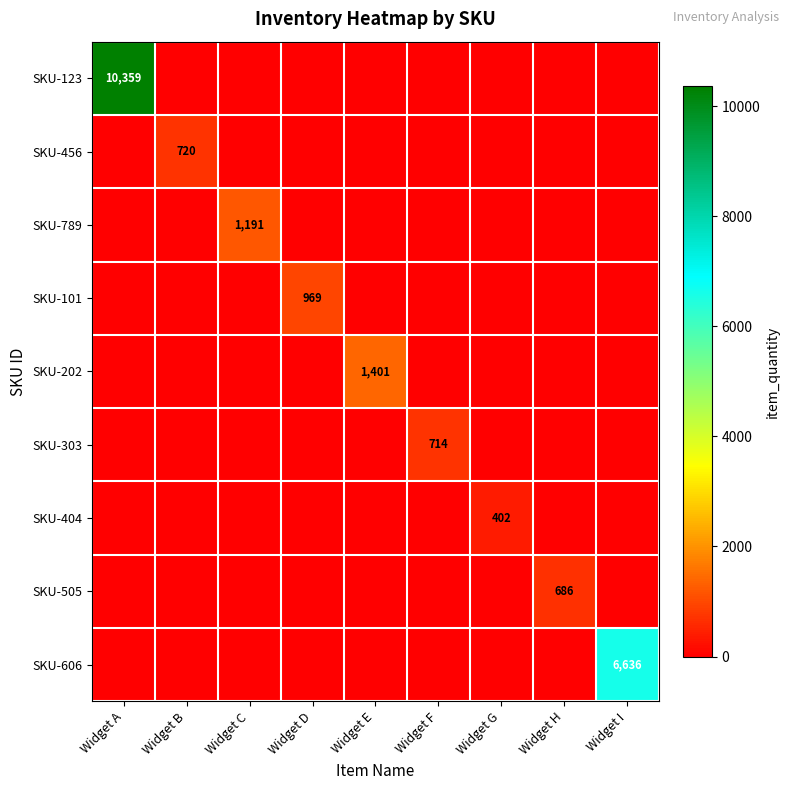

True or false: SKU-303 has a value of 714 at Widget F.

True